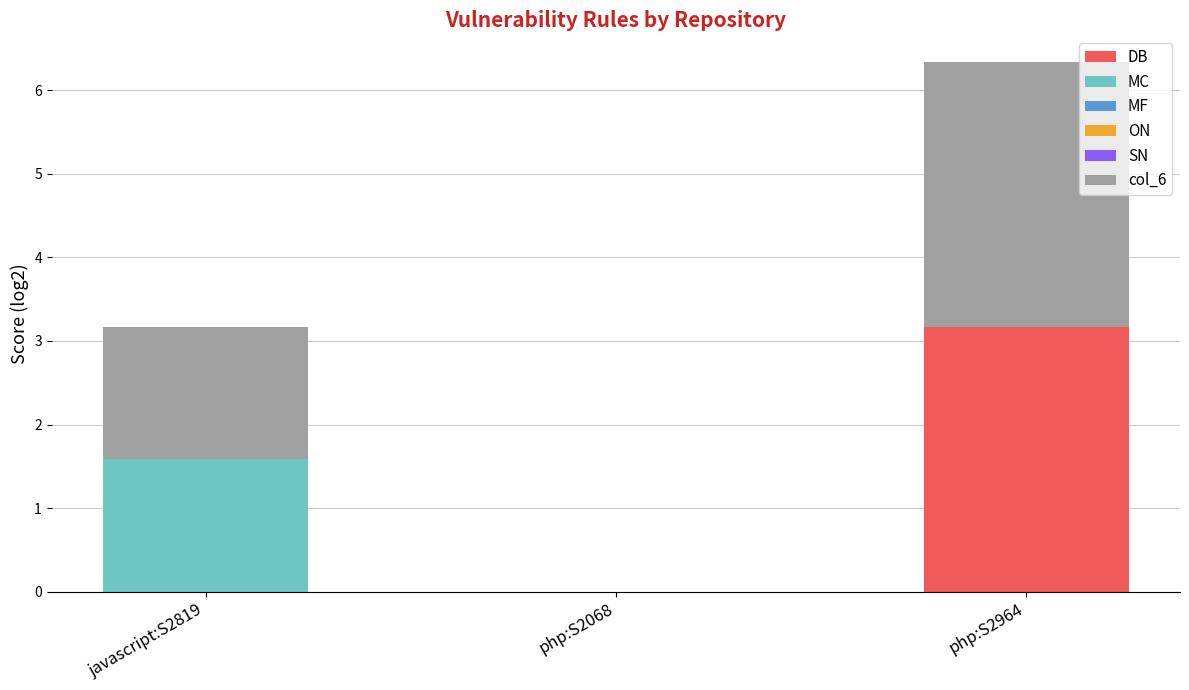

What is the total value across all series at php:S2964?

6.3